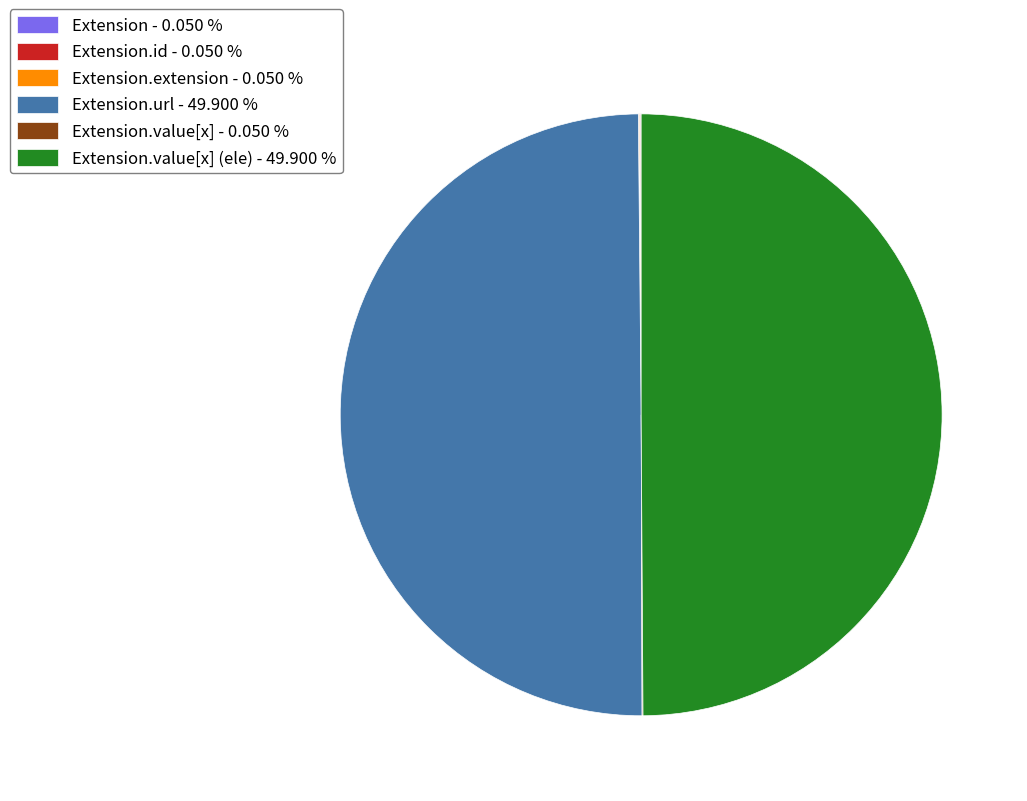

What is the smallest slice in the pie chart?

Extension